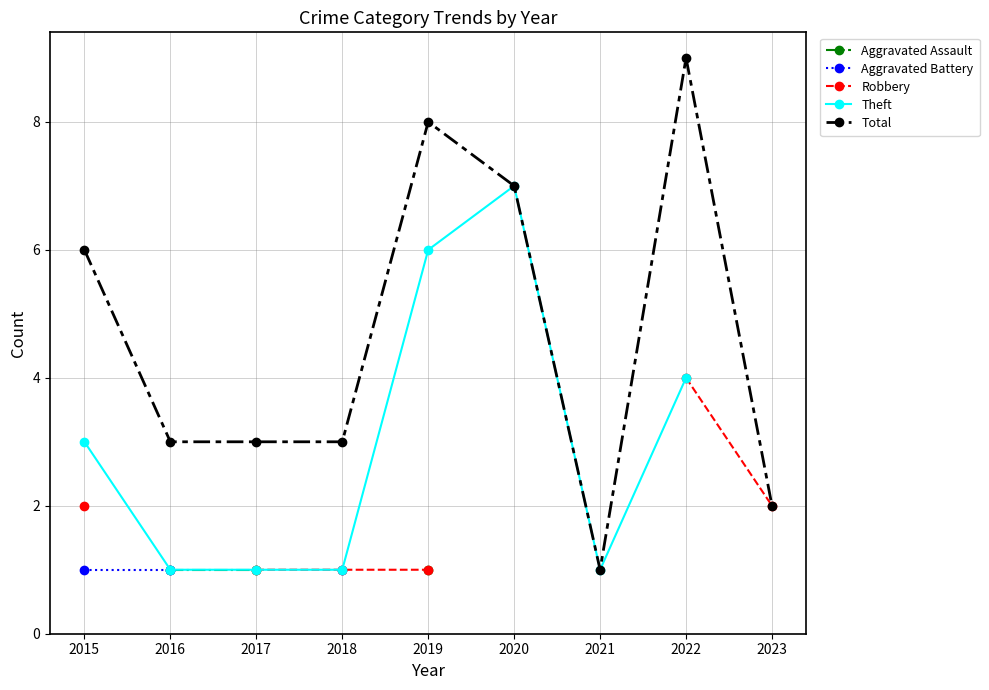

Count the Total values in the range 3 to 7.

5